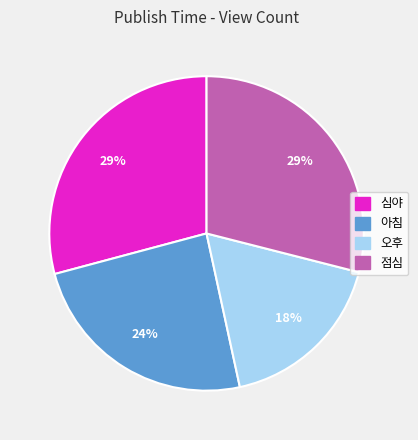

What is the smallest slice in the pie chart?

오후